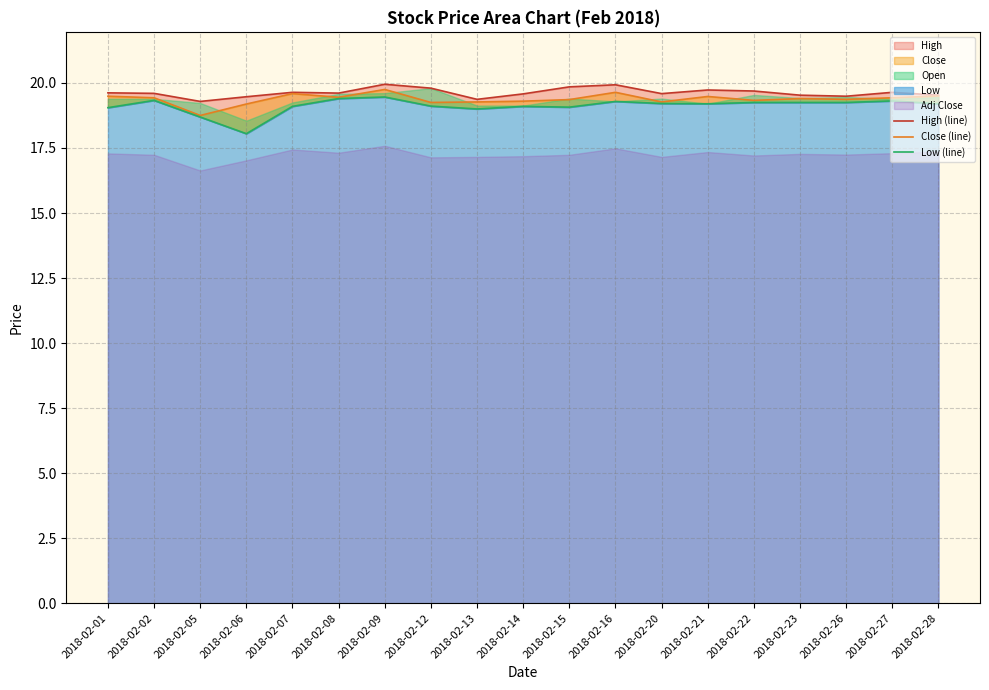

What is the difference between the second highest and minimum values in the High (line) series?

0.6